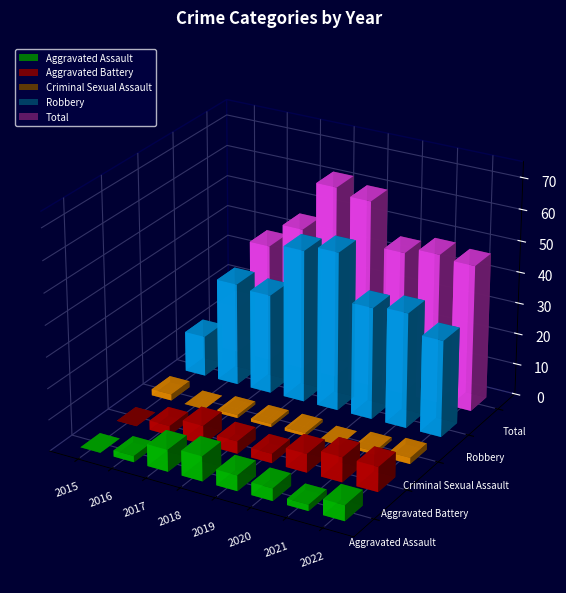

What is the maximum value for Aggravated Assault?

8